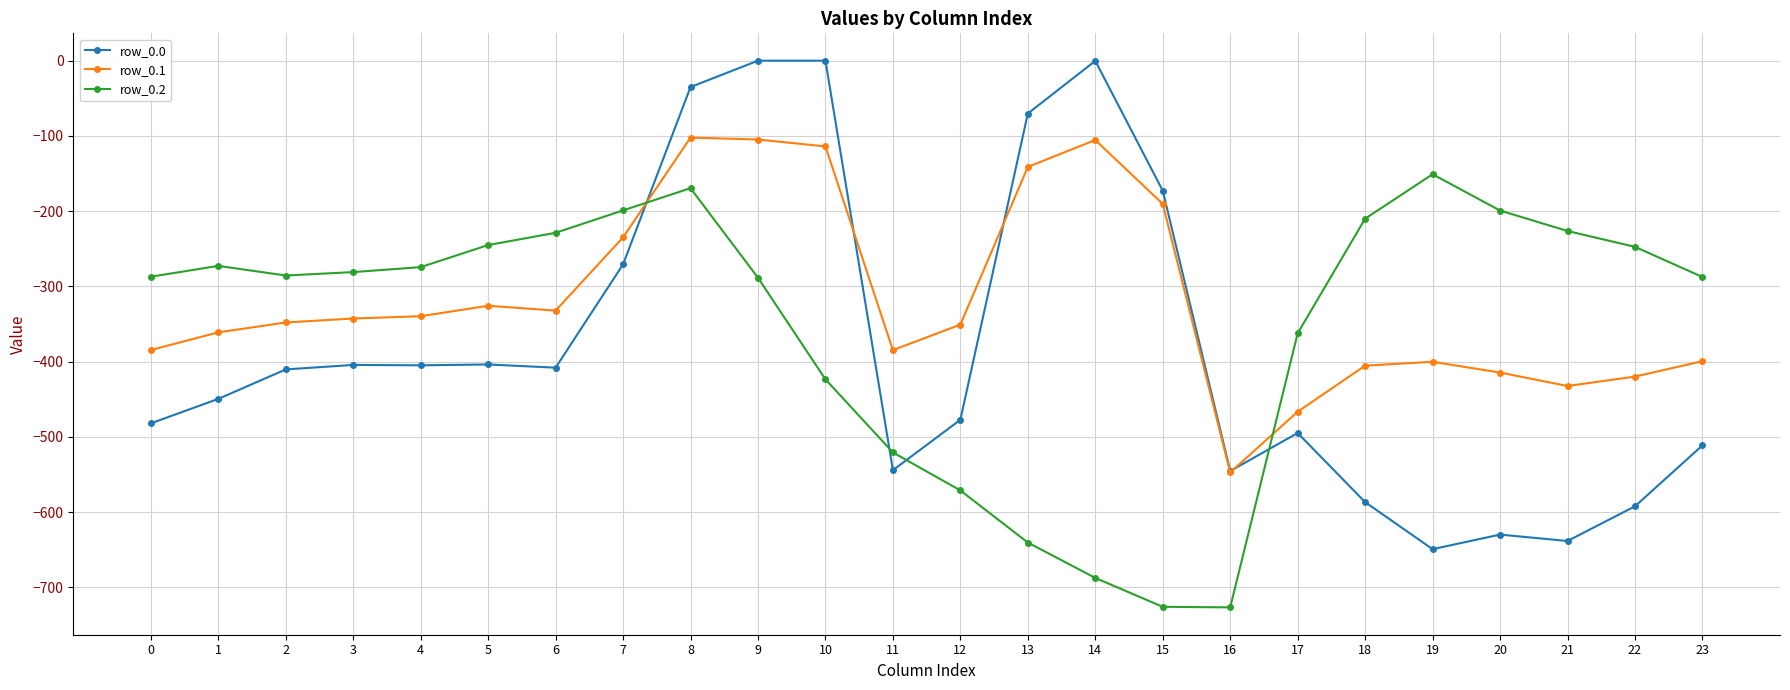

True or false: row_0.1 and row_0.0 cross at least once.

True